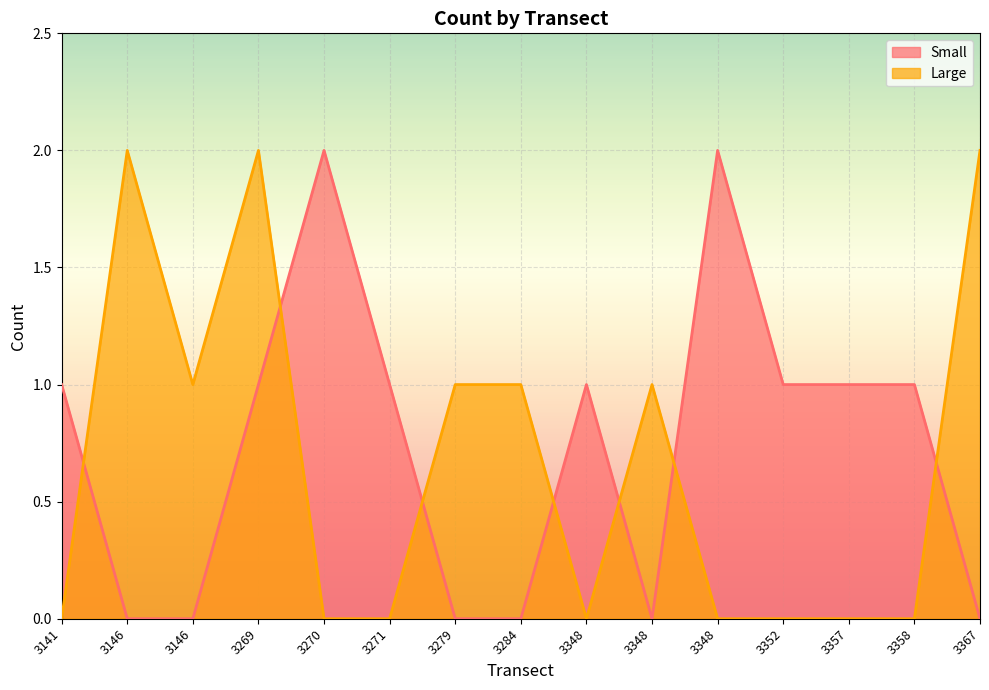

What are all the series names shown in the legend?

Small, Large